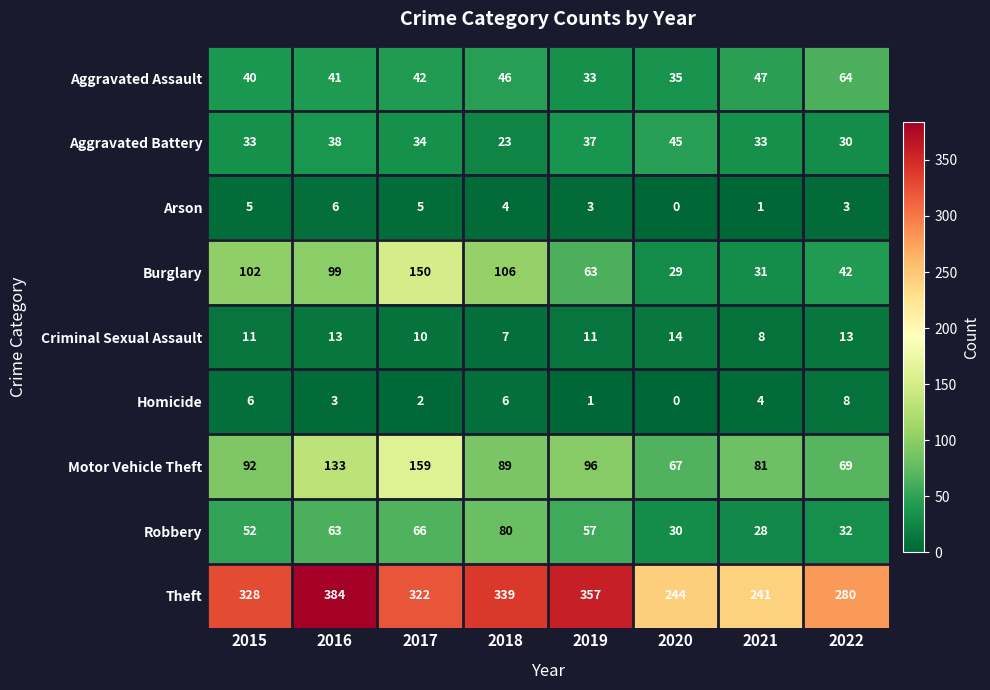

List the series in order of their peak value, highest first.

Theft, Motor Vehicle Theft, Burglary, Robbery, Aggravated Assault, Aggravated Battery, Criminal Sexual Assault, Homicide, Arson